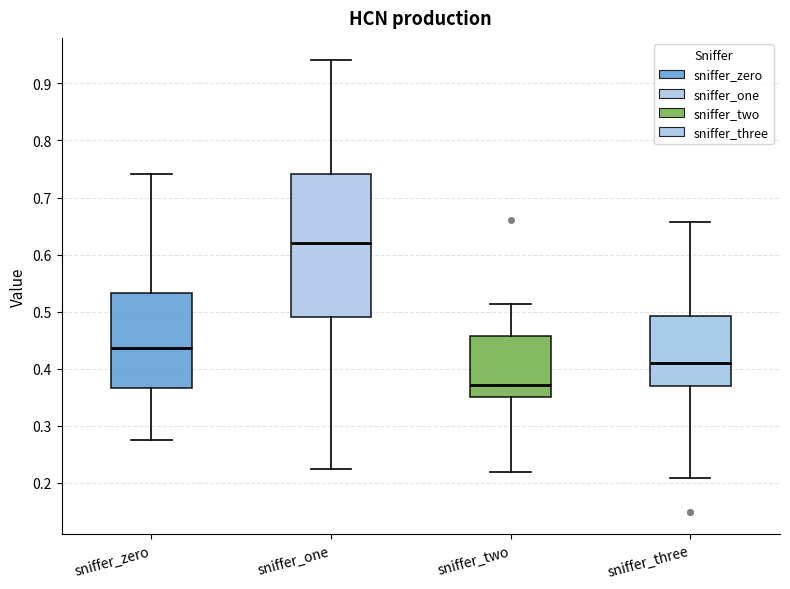

Reading left to right, transcribe this box plot: for each box, give where its median line is, the range the box spans, and where its two whiskers end, as read against the y-axis. The values are not printed on the chart, so give them approximately, as read against the axis.

sniffer_zero: median 0.44, box 0.37 to 0.53, whiskers 0.27 to 0.74
sniffer_one: median 0.62, box 0.49 to 0.74, whiskers 0.22 to 0.94
sniffer_two: median 0.37, box 0.35 to 0.46, whiskers 0.22 to 0.51
sniffer_three: median 0.41, box 0.37 to 0.49, whiskers 0.21 to 0.66